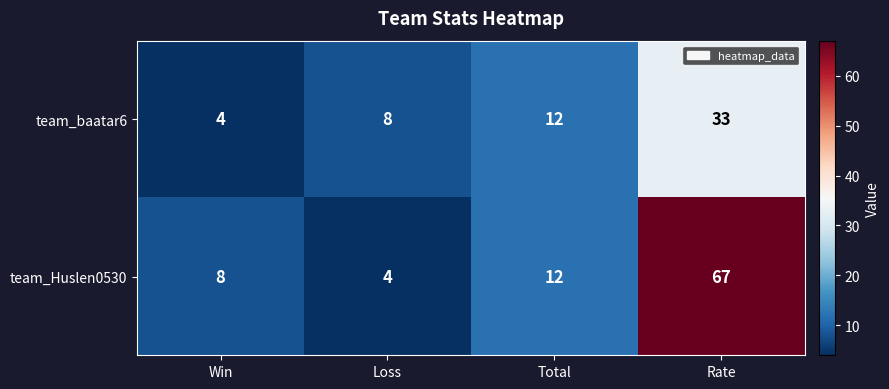

Count the number of categories in the chart.

4